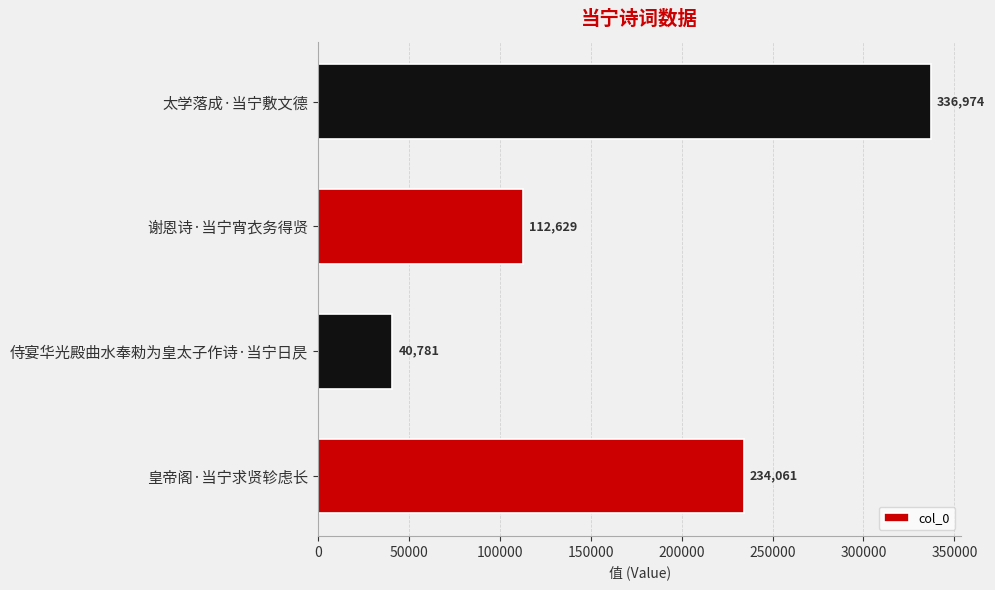

Rank the categories by value from highest to lowest.

太学落成·当宁敷文德, 皇帝阁·当宁求贤轸虑长, 谢恩诗·当宁宵衣务得贤, 侍宴华光殿曲水奉勑为皇太子作诗·当宁日昃